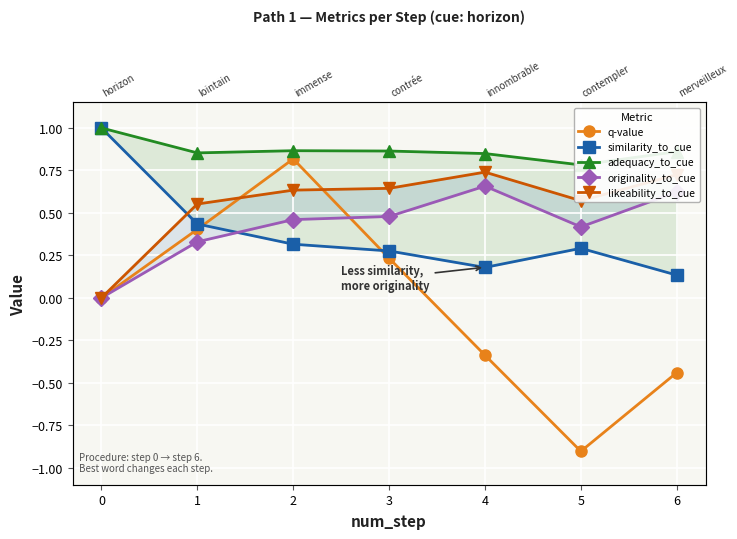

Is this an area chart (filled region under the line)?

No